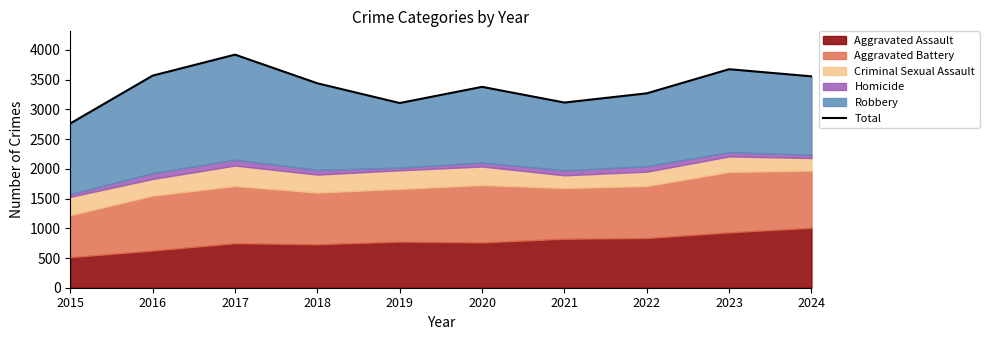

True or false: the data shows 872 at 2023.

False